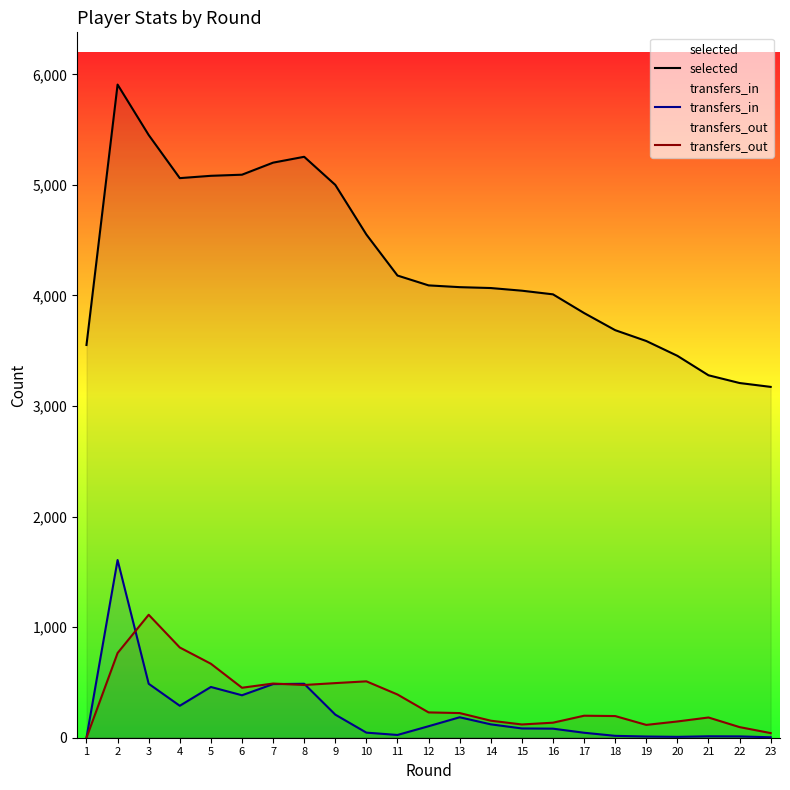

Between 6 and 9, which is larger?

6